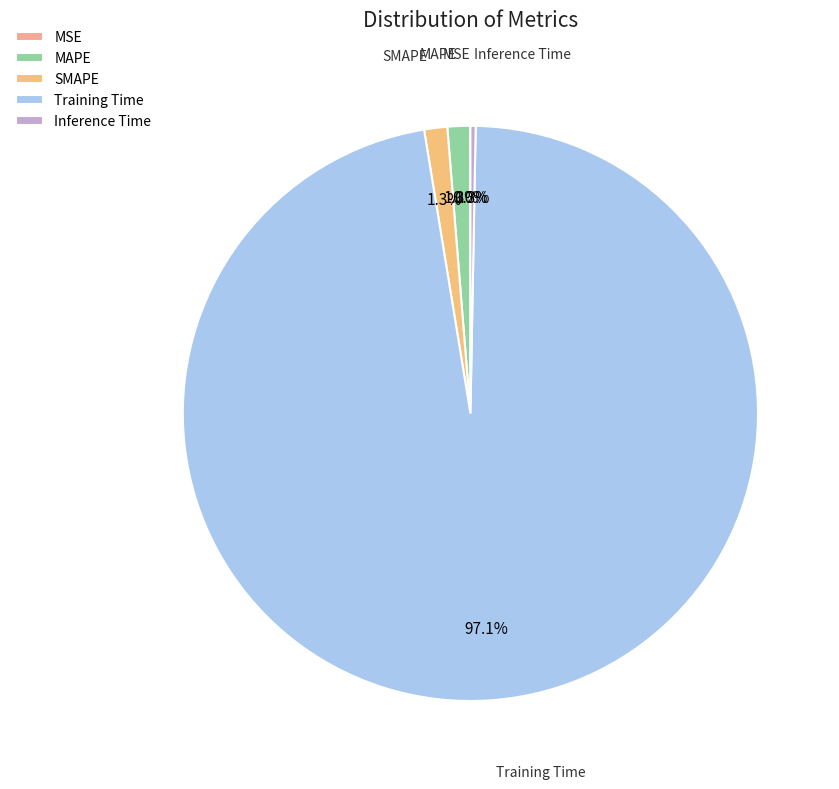

Is there a majority slice in this chart?

Yes